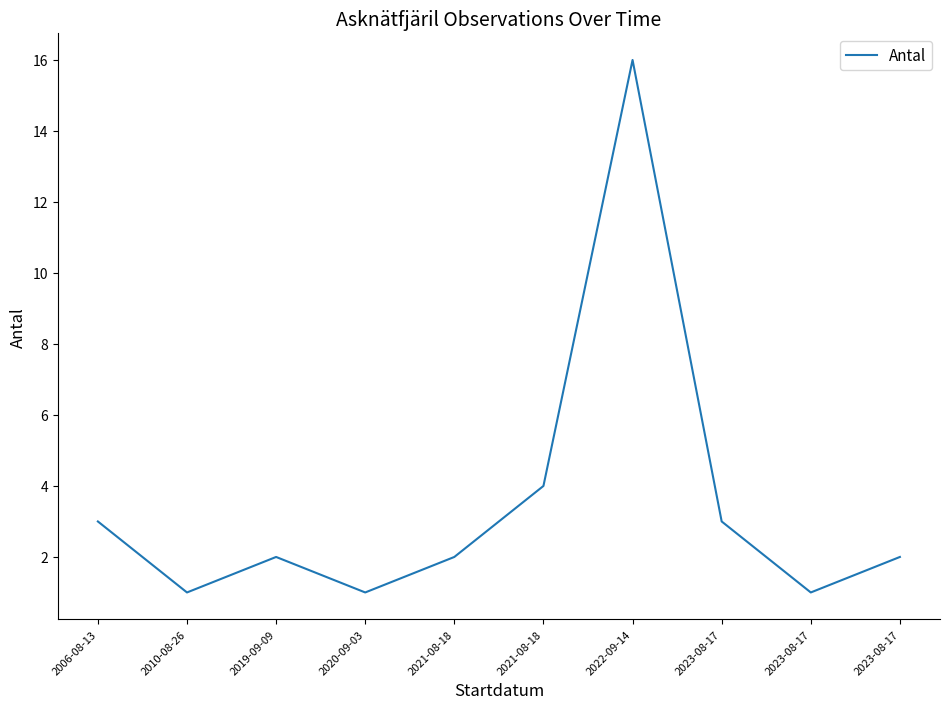

Reading left to right, what are all the values shown in this chart?

3	1	2	1	2	4	16	3	1	2